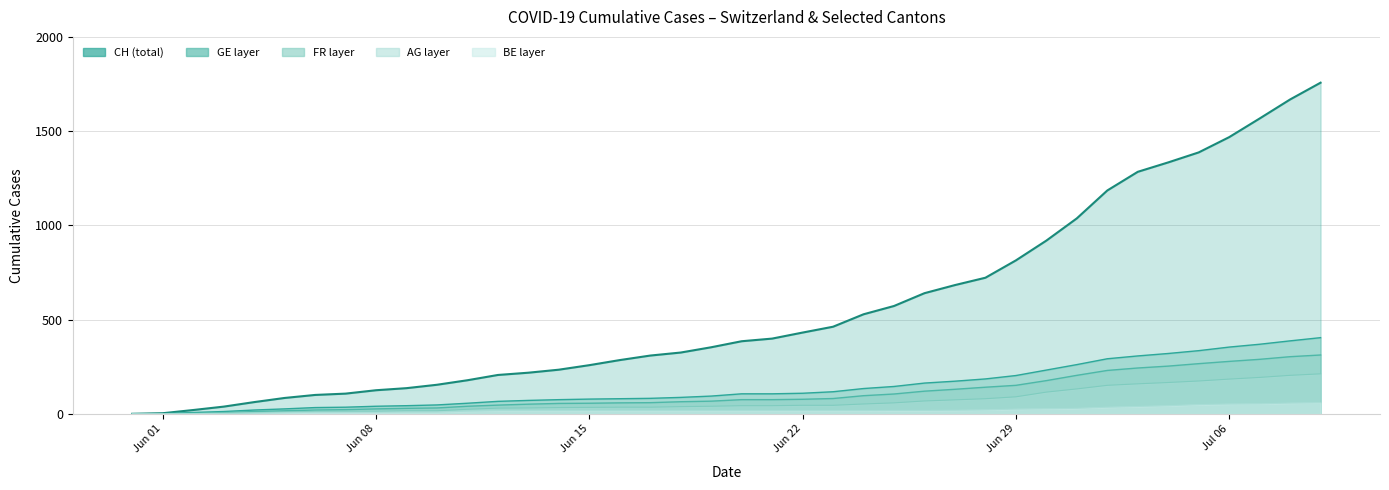

What is the greatest value displayed?

1757